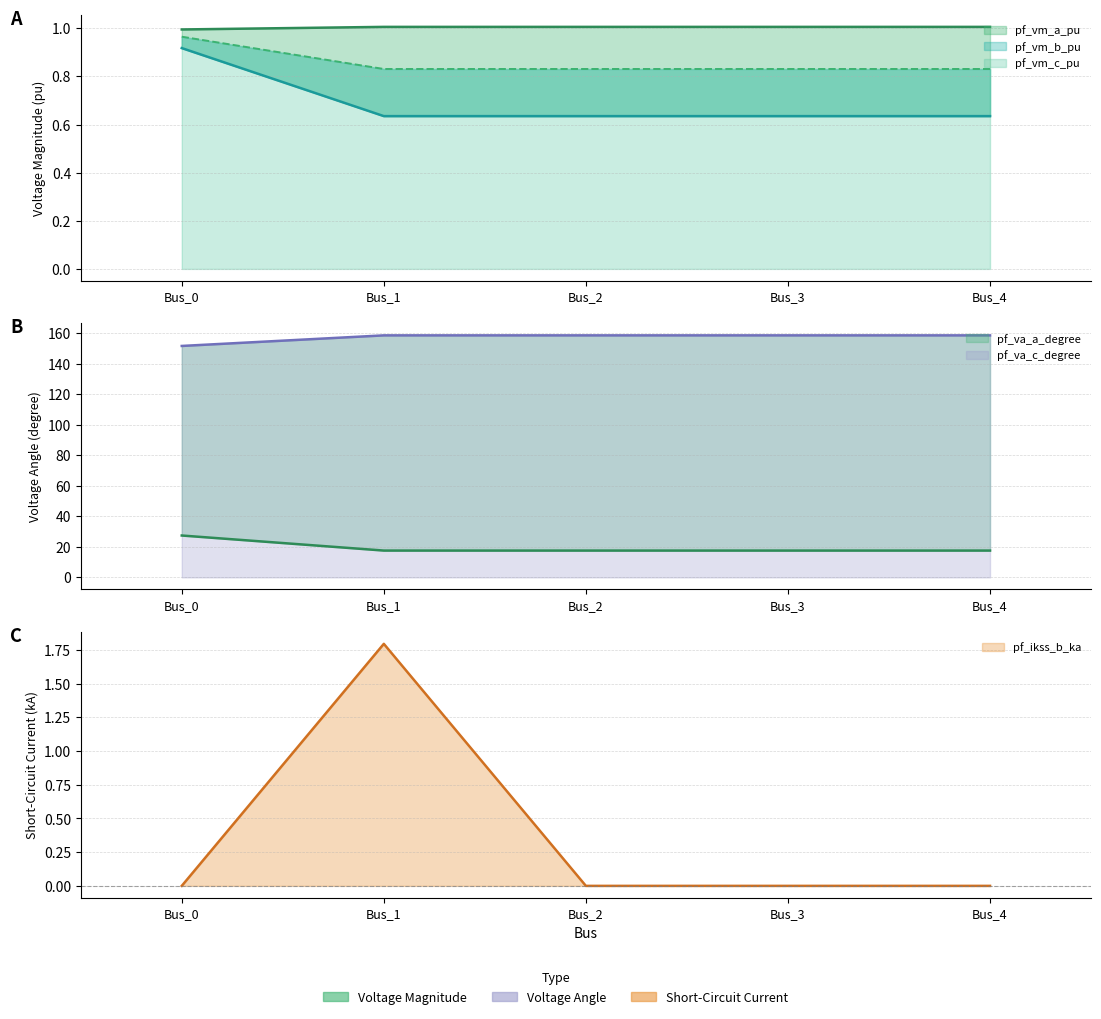

What are all the series names shown in the legend?

pf_vm_a_pu, pf_vm_b_pu, pf_vm_c_pu, pf_va_a_degree, pf_va_c_degree, pf_ikss_b_ka